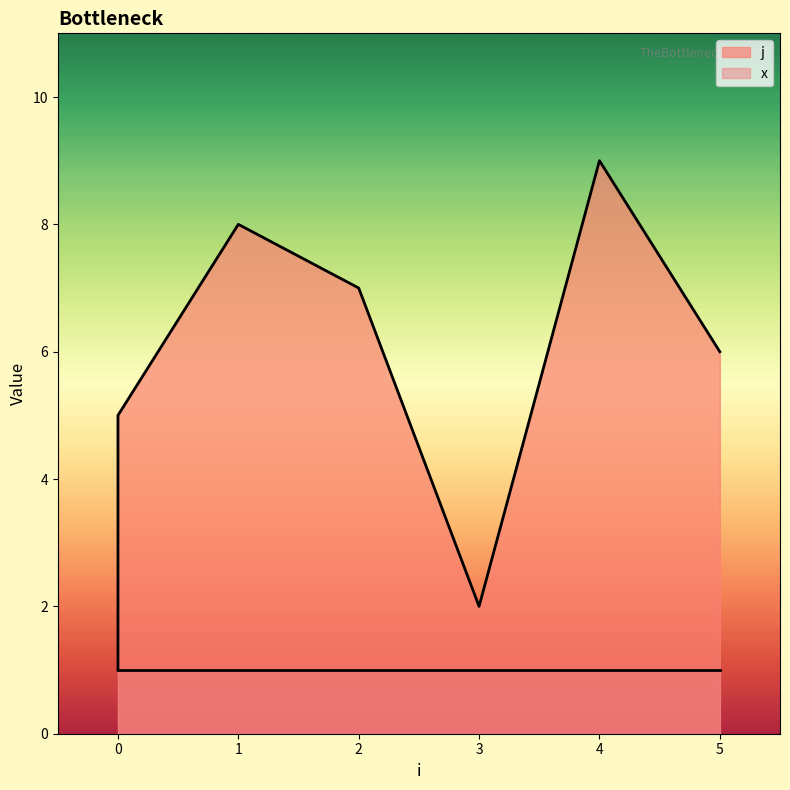

Is it true that the value at 0 is 7?

False